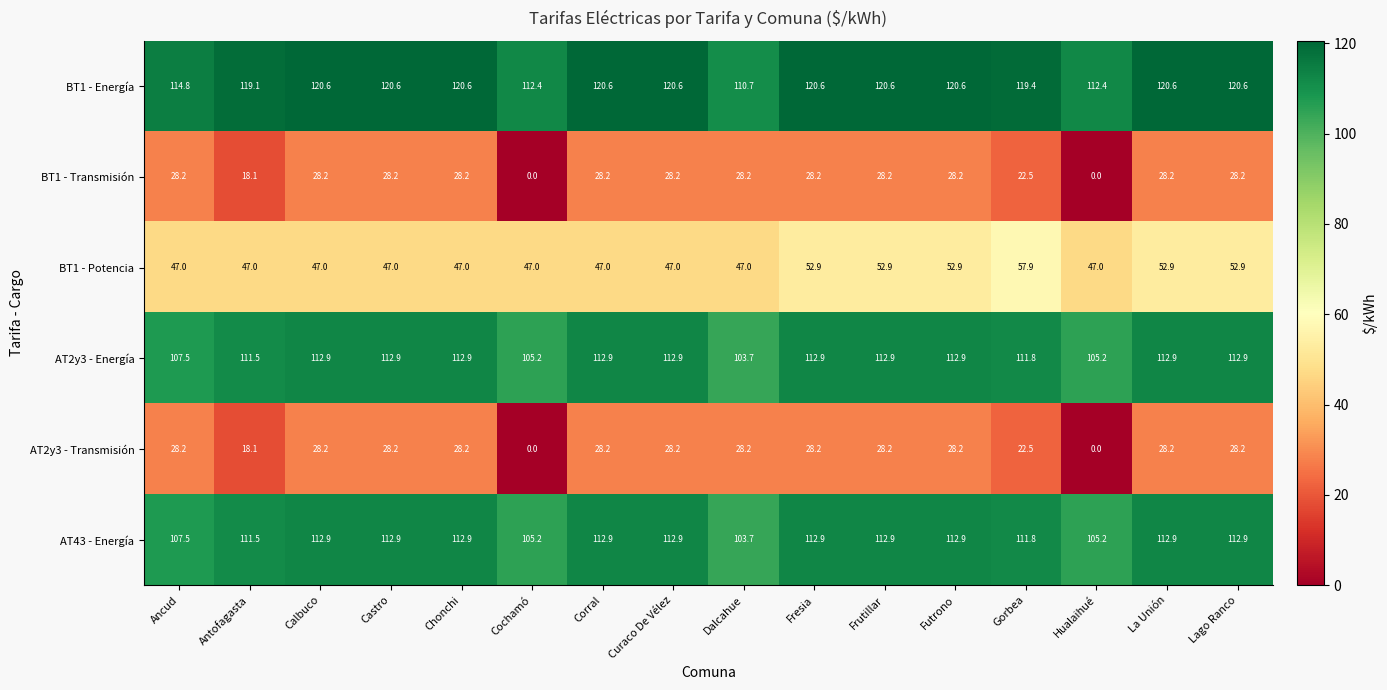

What is the difference between the maximum and minimum values in the AT43 - Energía series?

9.2